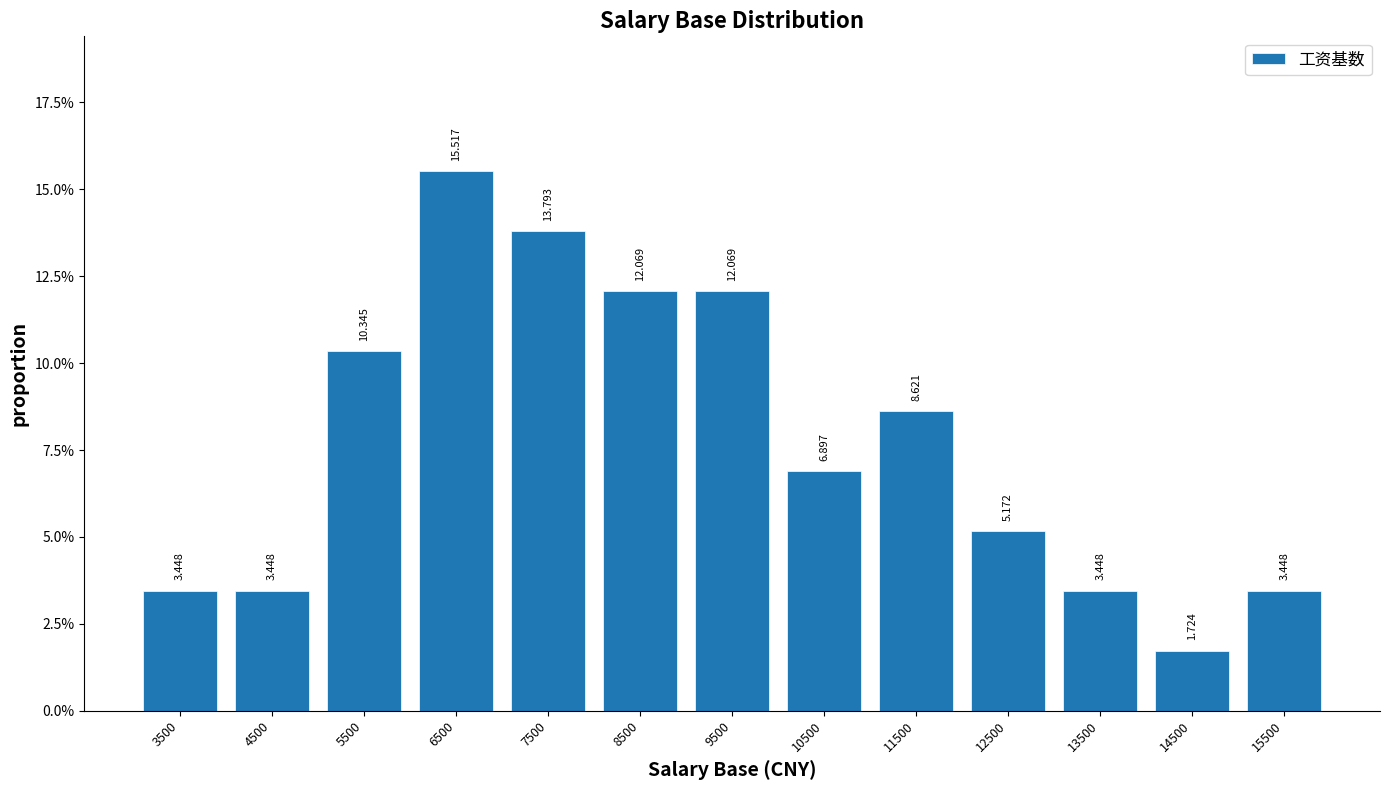

Reading left to right, list every bar in this chart as the range it spans on the x-axis followed by its height.

3000 to 4000: 3.448
4000 to 5000: 3.448
5000 to 6000: 10.345
6000 to 7000: 15.517
7000 to 8000: 13.793
8000 to 9000: 12.069
9000 to 10000: 12.069
10000 to 11000: 6.897
11000 to 12000: 8.621
12000 to 13000: 5.172
13000 to 14000: 3.448
14000 to 15000: 1.724
15000 to 16000: 3.448